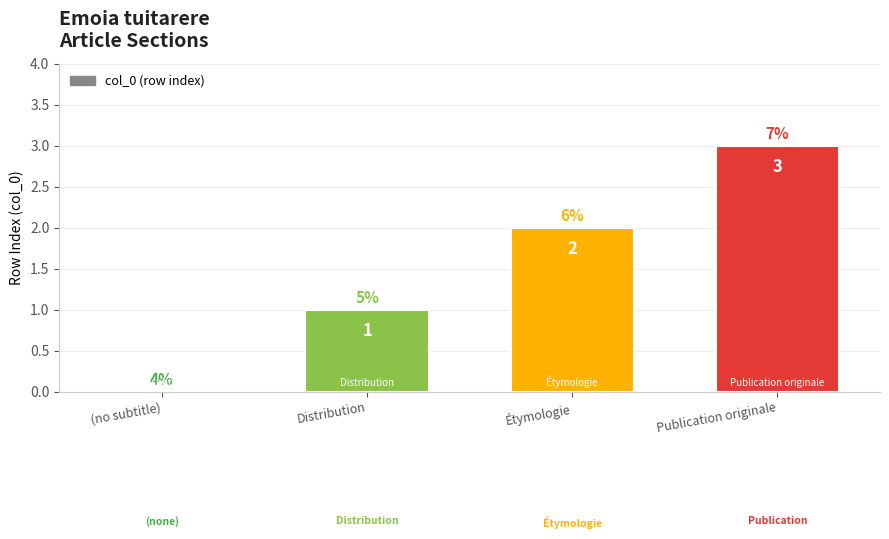

Reading left to right, transcribe all the data shown in this chart.

(no subtitle)=0	Distribution=1	Étymologie=2	Publication originale=3